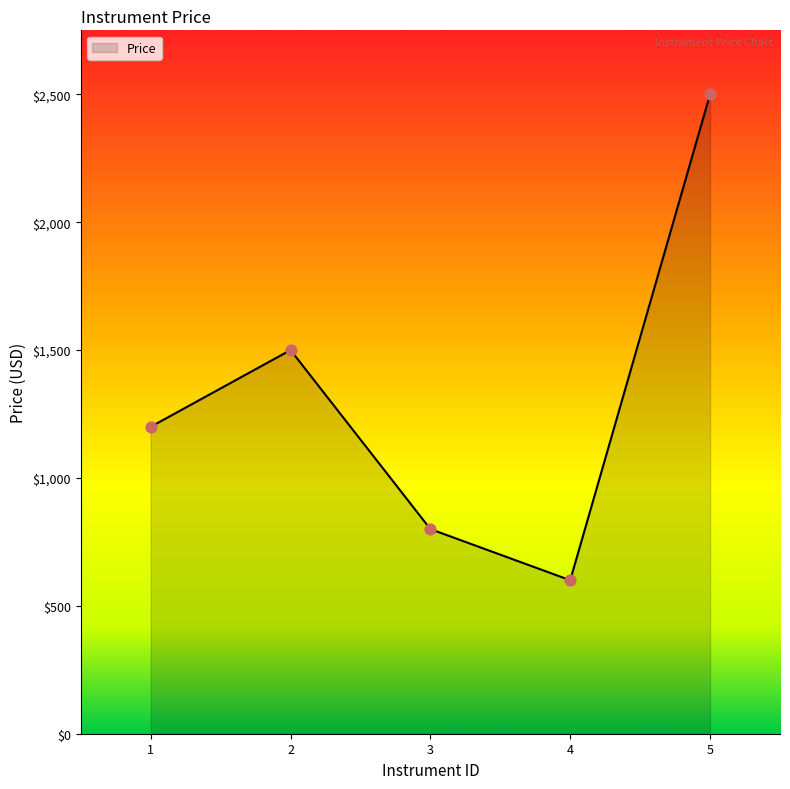

What is the change in value from 1 to 2?

+300